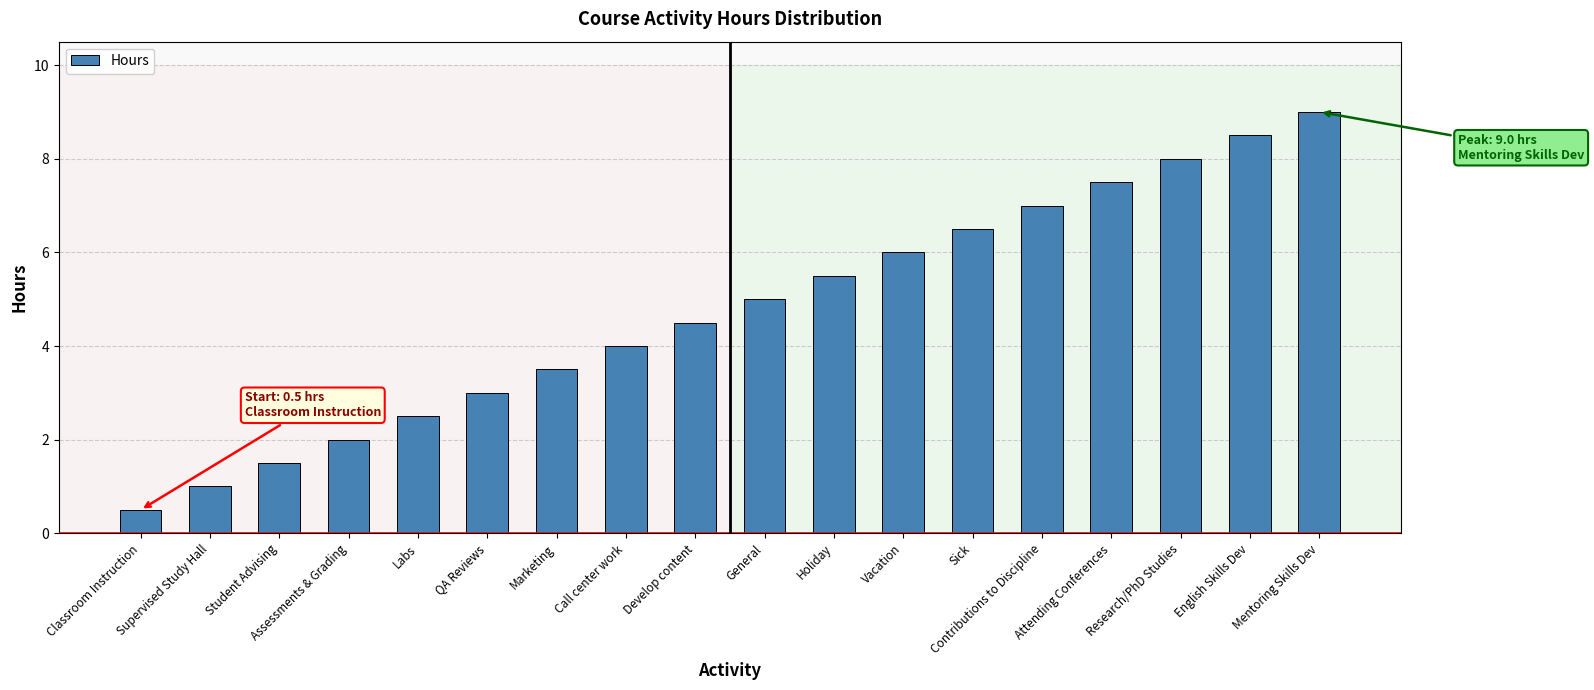

The value at Research/PhD Studies is 12.1. True or false?

False